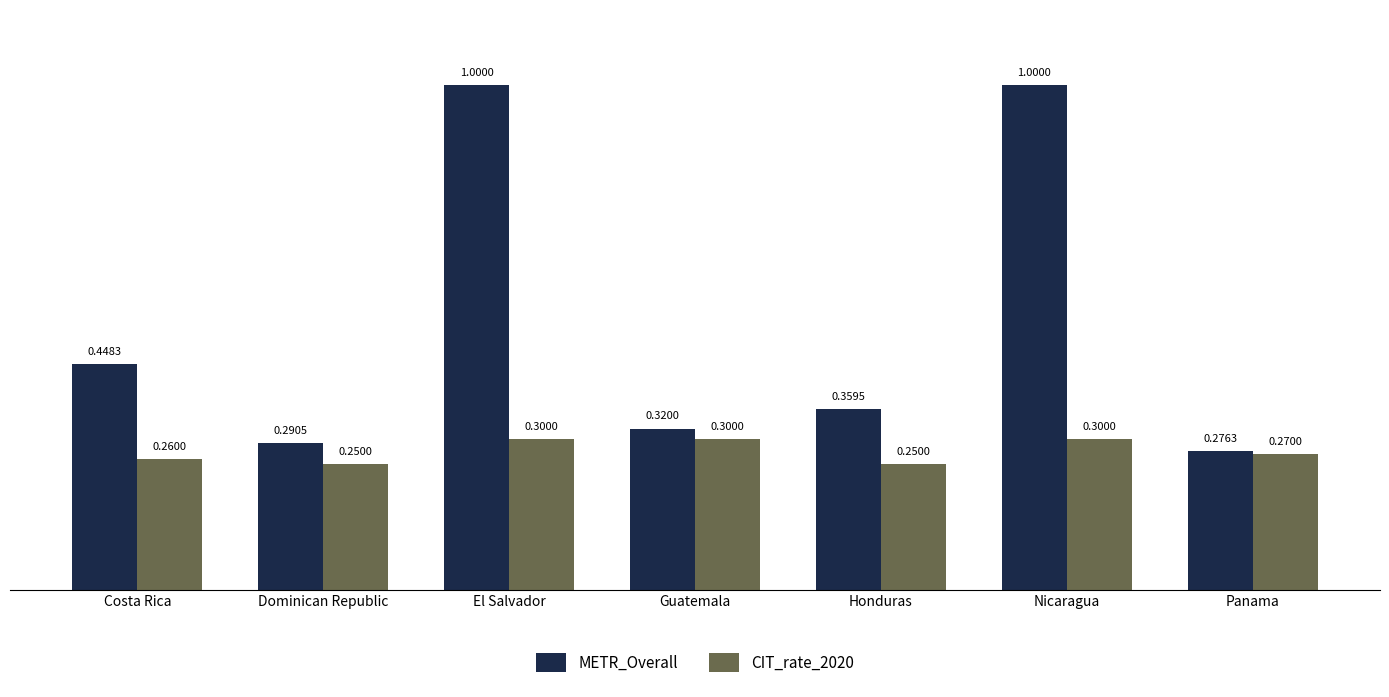

Between Costa Rica and Guatemala, which series saw the biggest shift?

METR_Overall